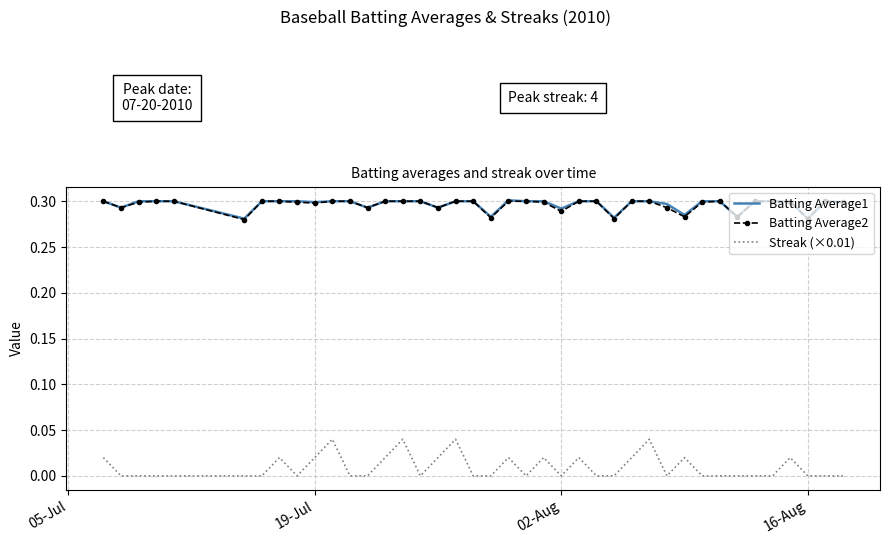

True or false: Batting Average1 and Streak (×0.01) intersect in this chart.

False